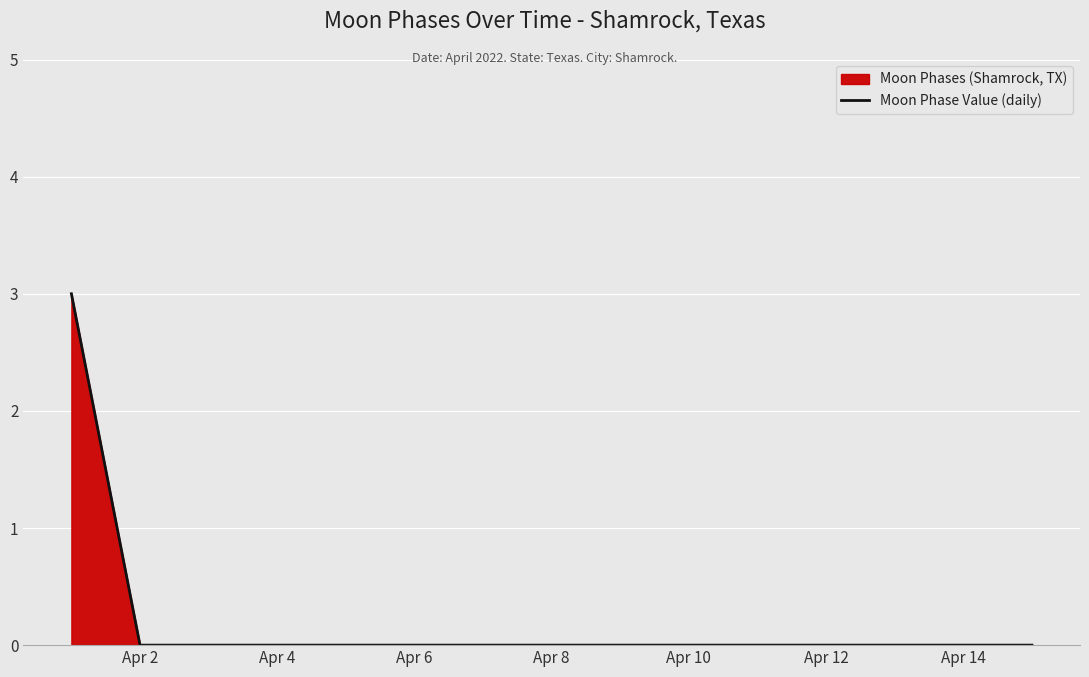

How many lines are shown in the chart?

1